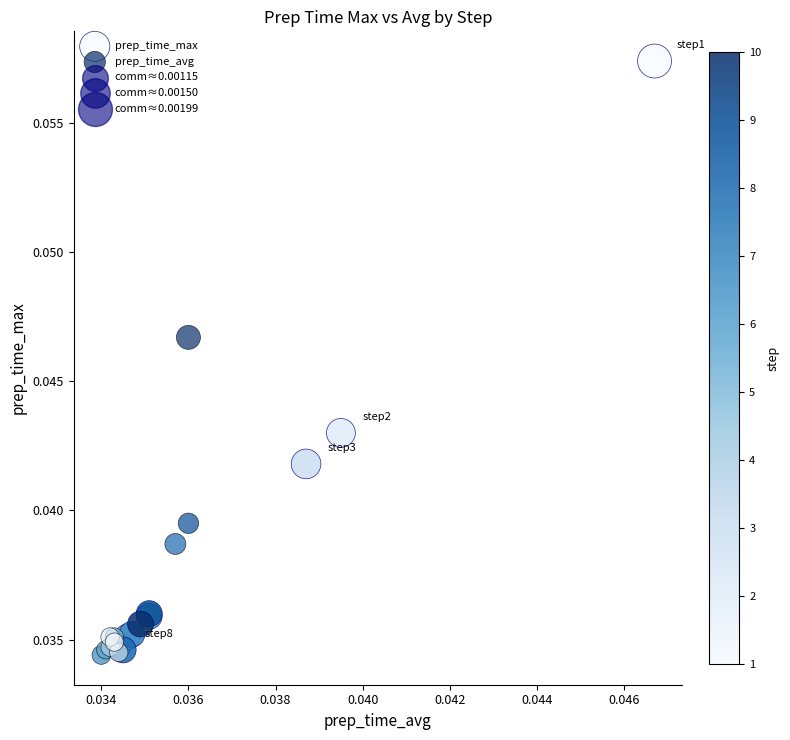

Which series reaches the maximum Y coordinate?

prep_time_max